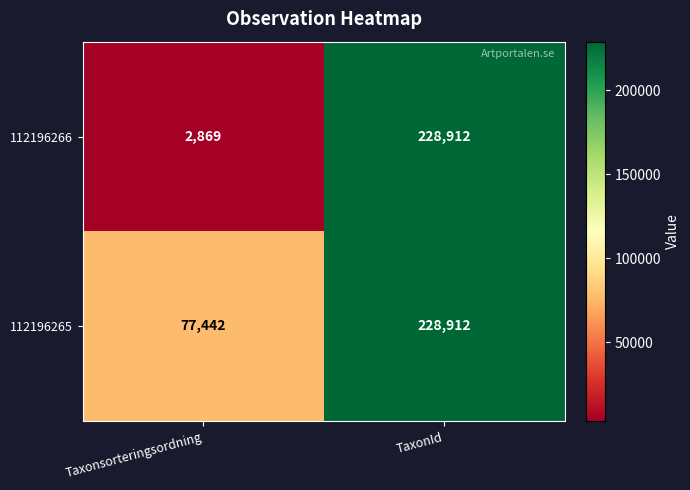

At which category does the chart reach its minimum across all series?

Taxonsorteringsordning